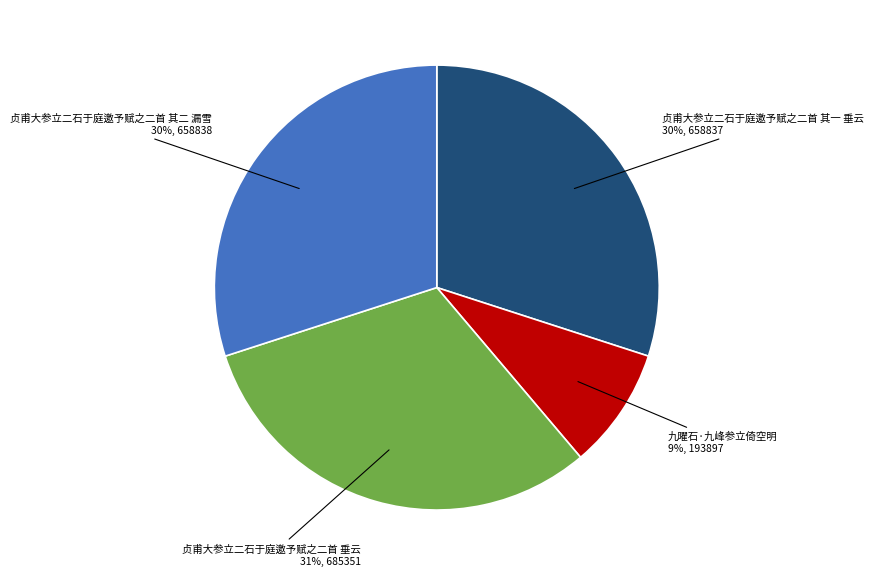

Is there a majority slice in this chart?

No